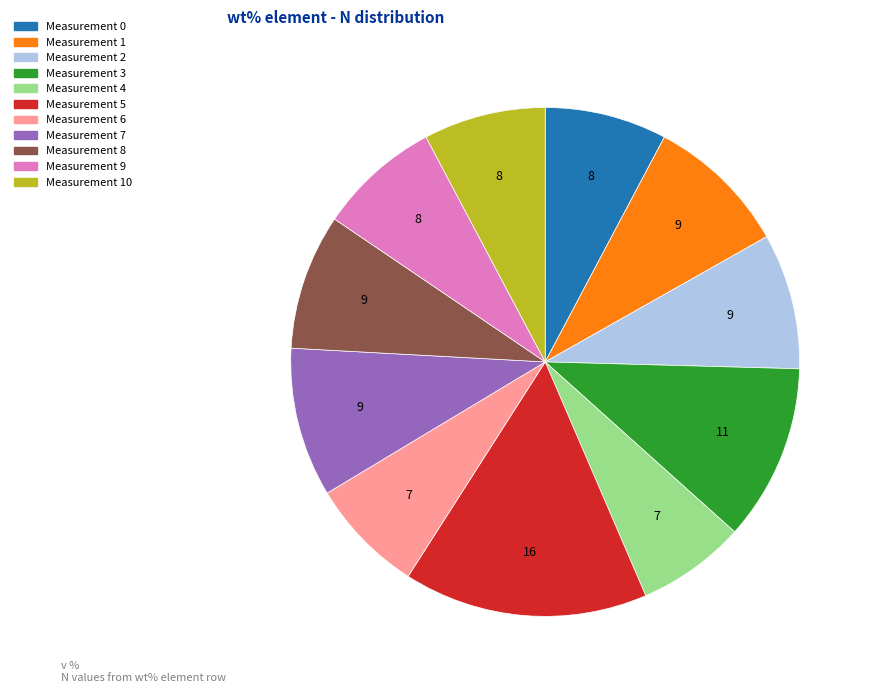

How many segments does this pie chart have?

11